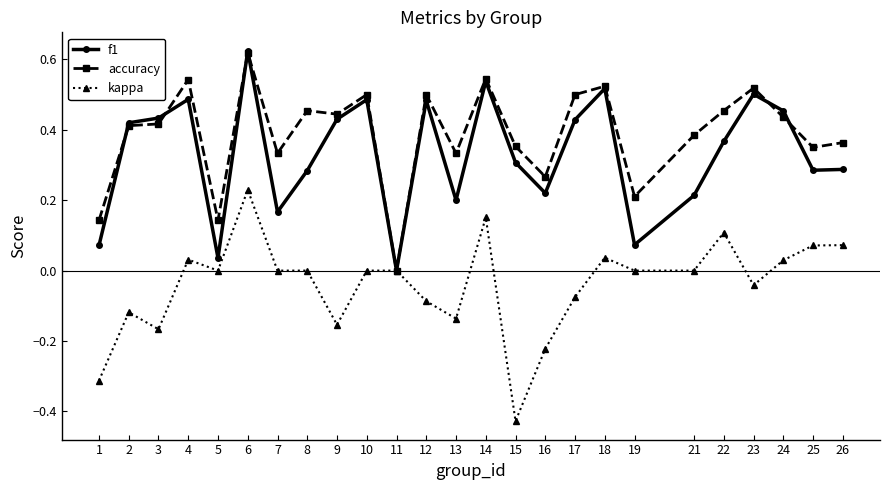

At which category does the chart reach its minimum across all series?

15